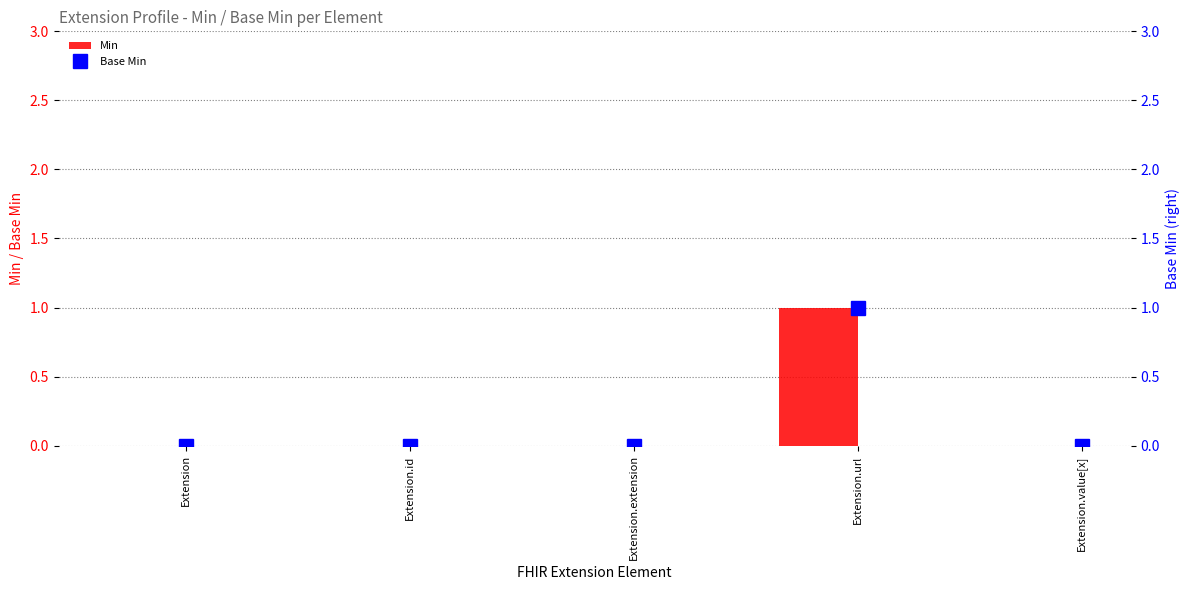

Which has a higher value, Extension or Extension.url?

Extension.url